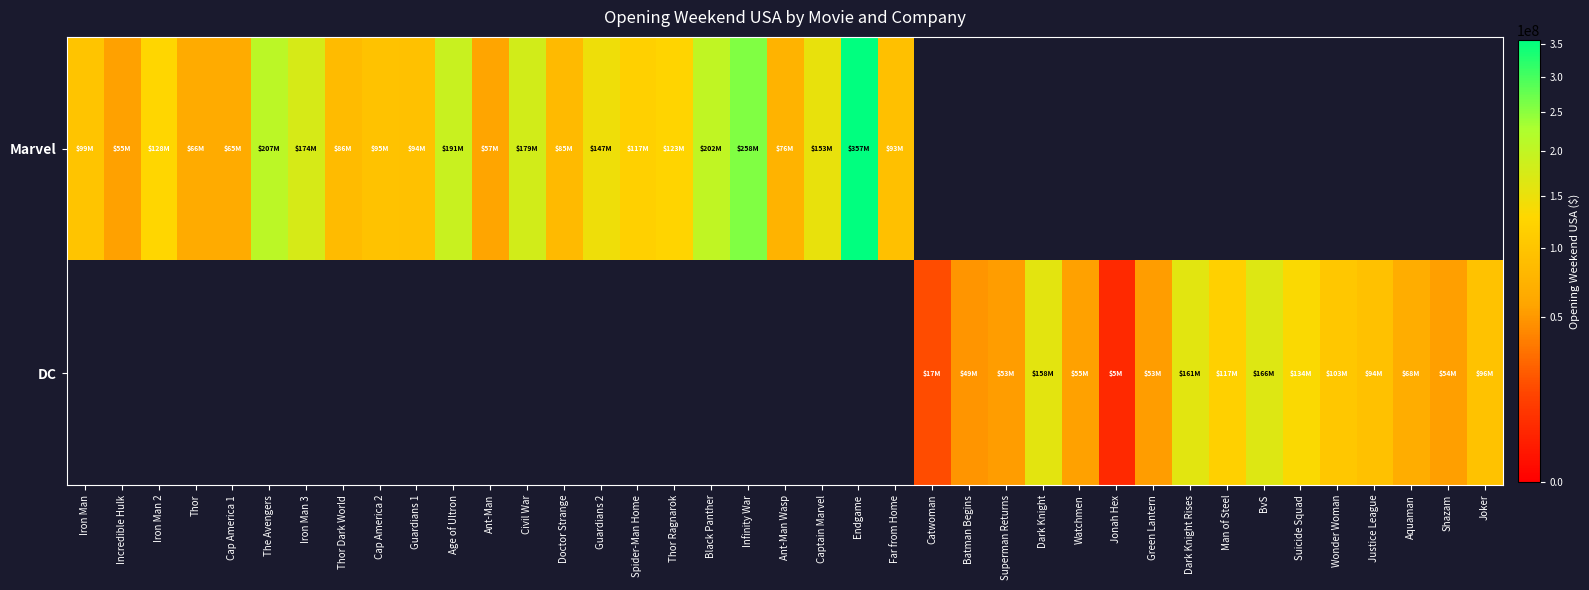

Which series has the widest spread of values?

Marvel